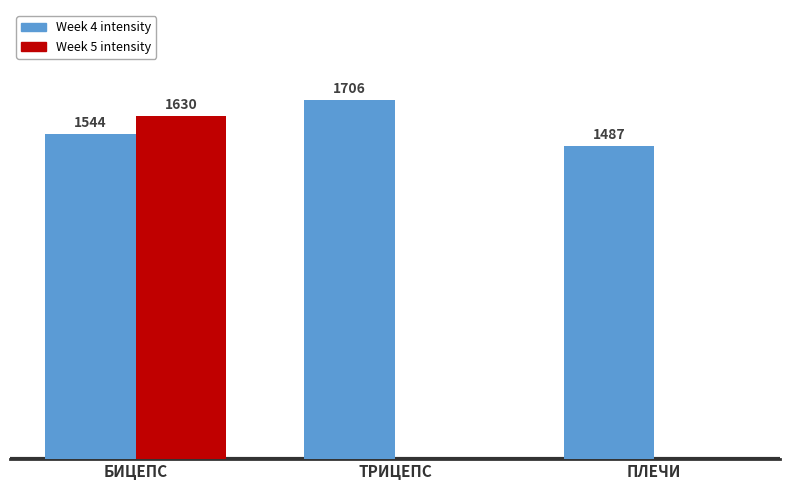

Which series changed the most between БИЦЕПС and ТРИЦЕПС?

Week 5 intensity